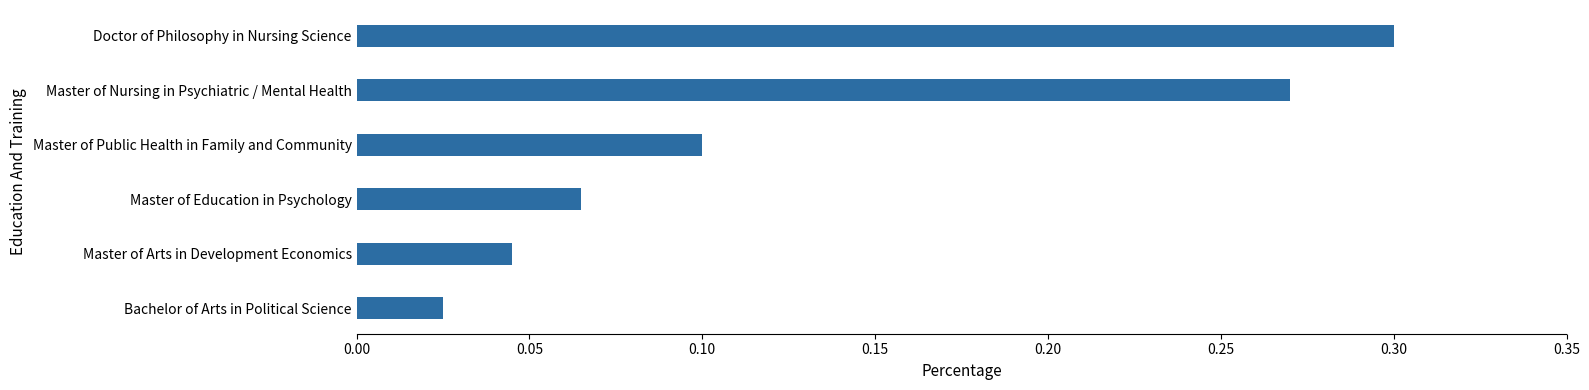

The value at Master of Public Health in Family and Community is 0.0. True or false?

False